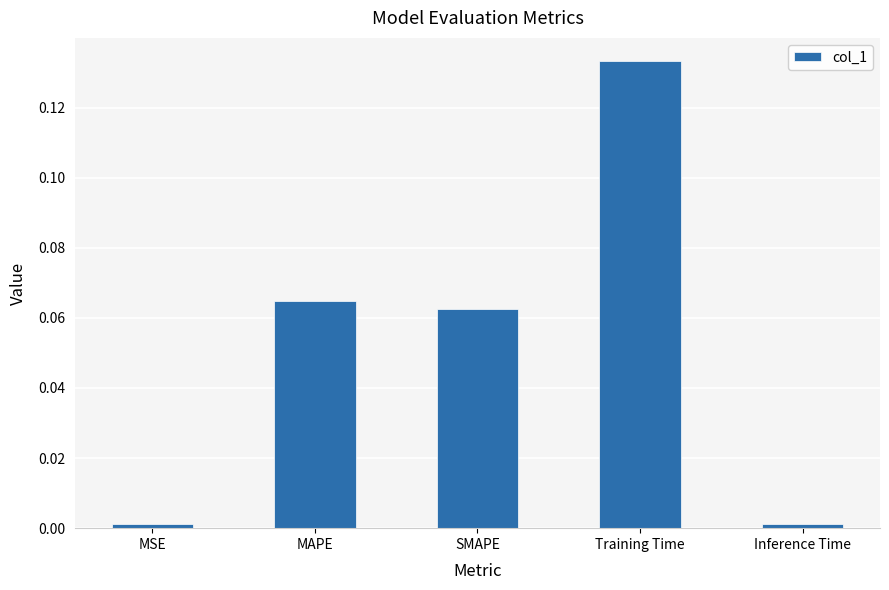

Are the bars grouped side by side (vs. stacked)?

No